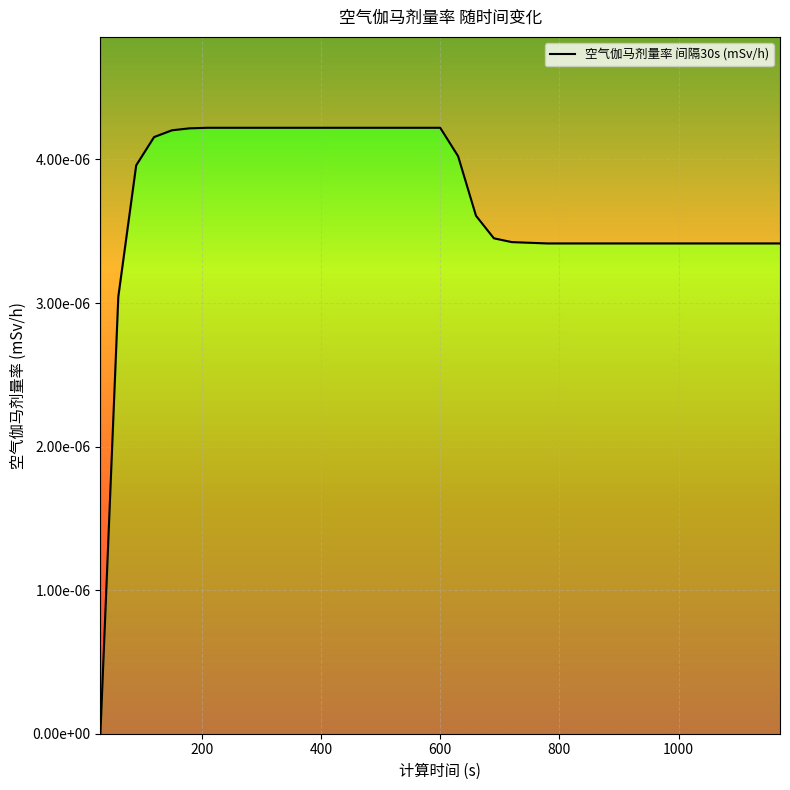

True or false: the data has more than 0 interior local peaks.

False